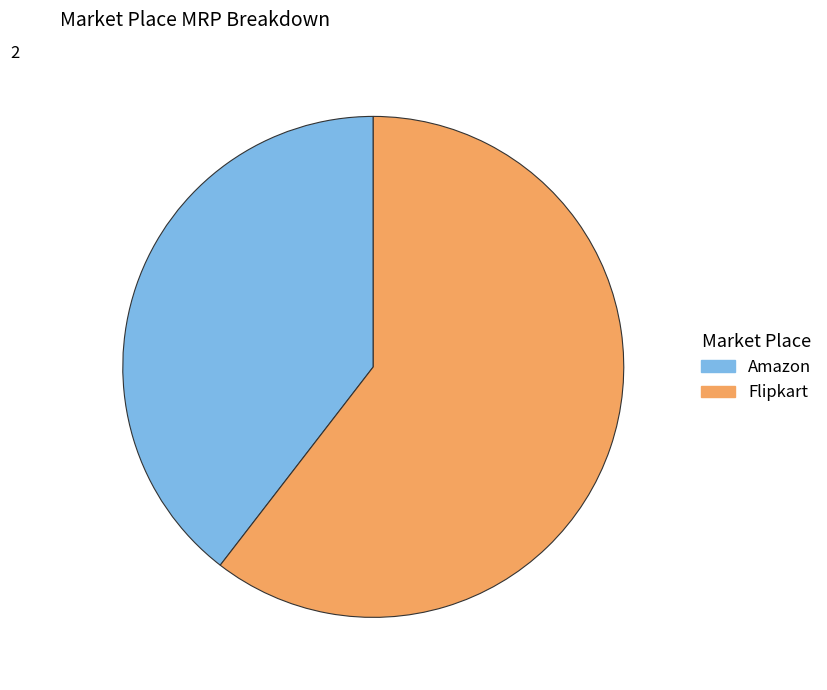

How many slices are in this pie chart?

2